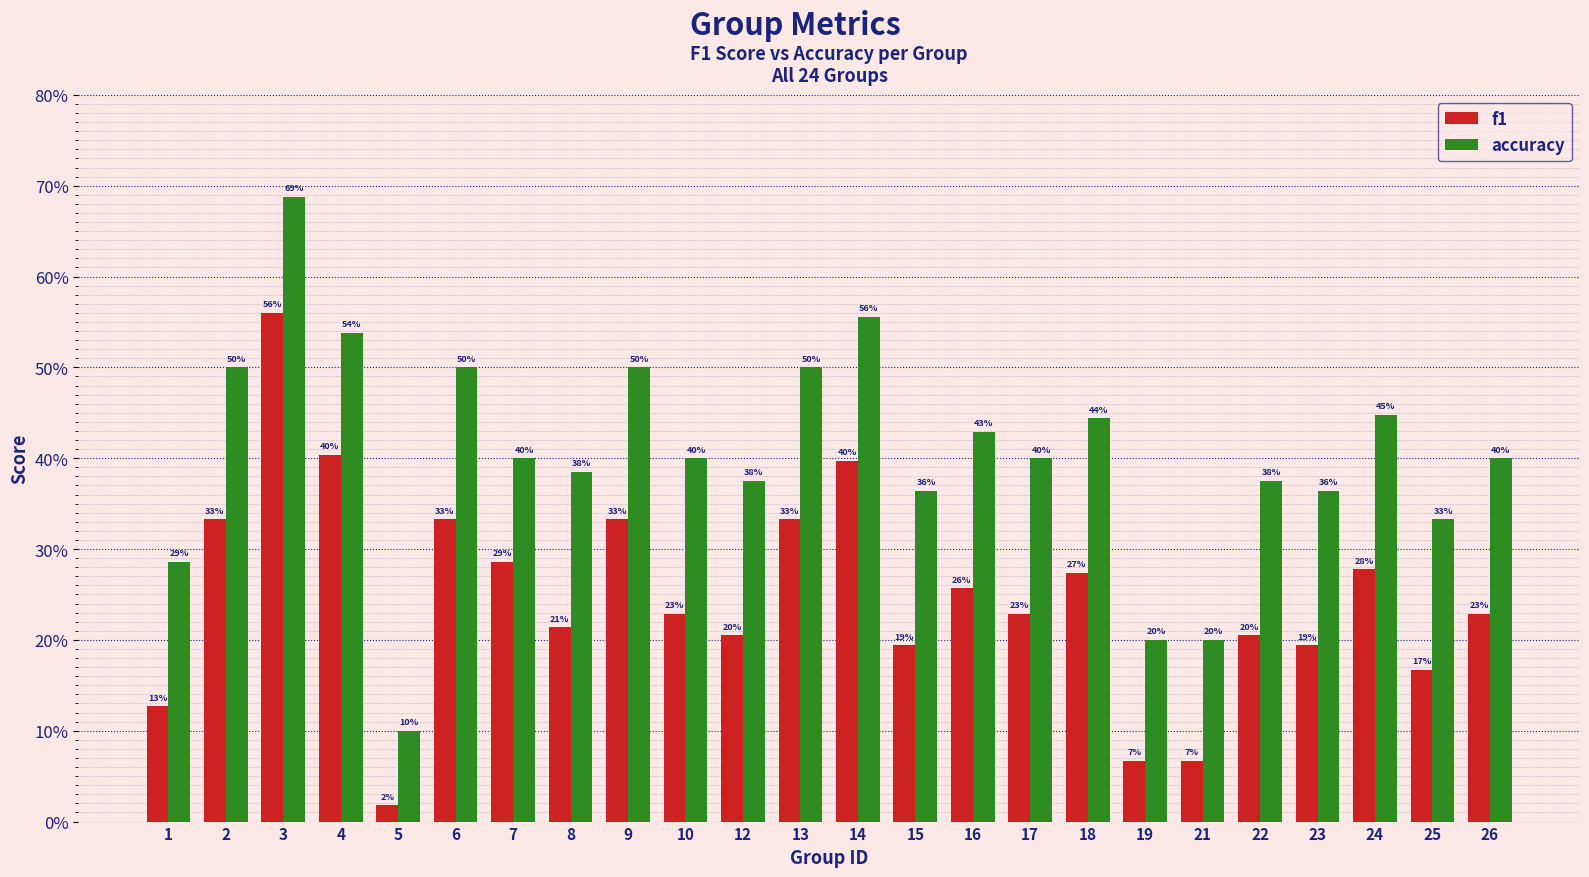

List the labels in order of accuracy value, largest first.

3, 14, 4, 2, 6, 9, 13, 24, 18, 16, 7, 10, 17, 26, 8, 12, 22, 15, 23, 25, 1, 19, 21, 5